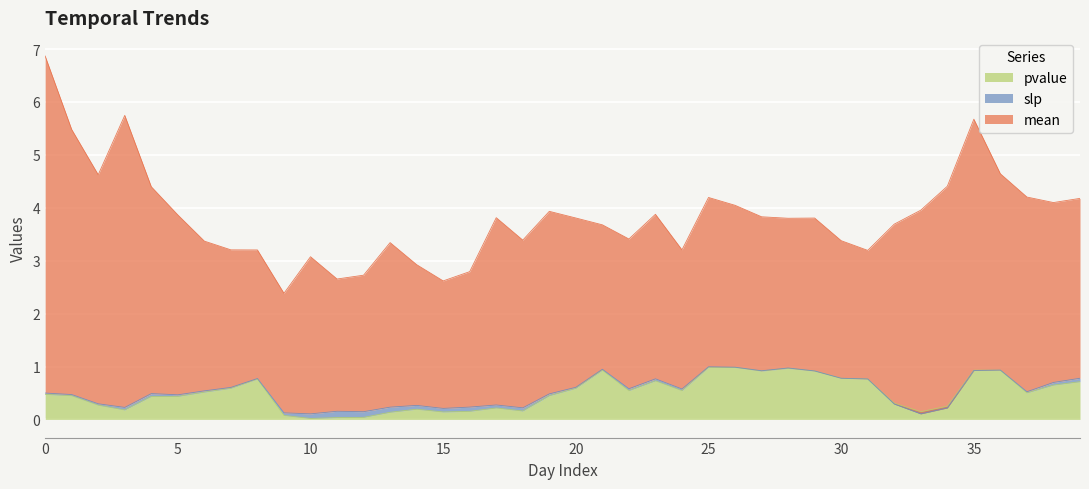

How many lines are shown in the chart?

3